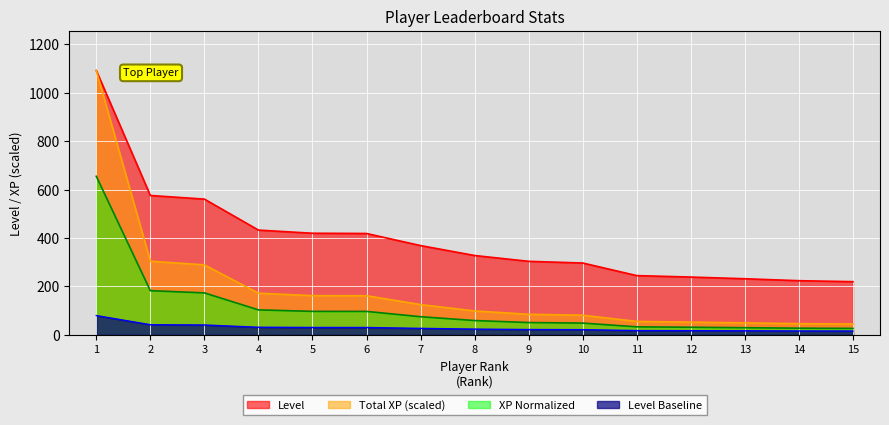

Rank the series by their average value, from lowest to highest.

Level Baseline, XP Normalized, Total XP (scaled), Level